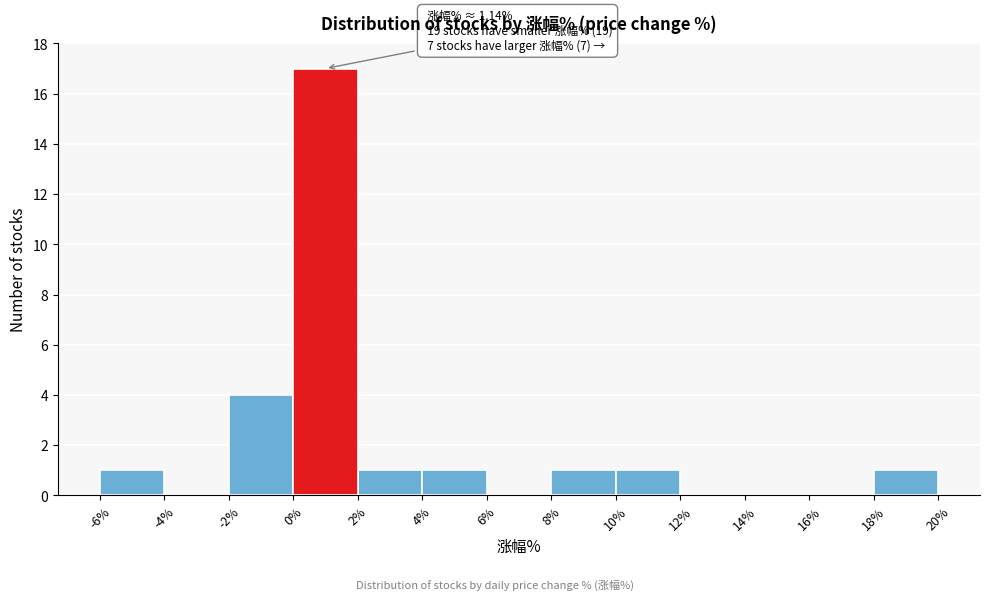

Over which range of the x-axis is the bar tallest?

0% to 2%